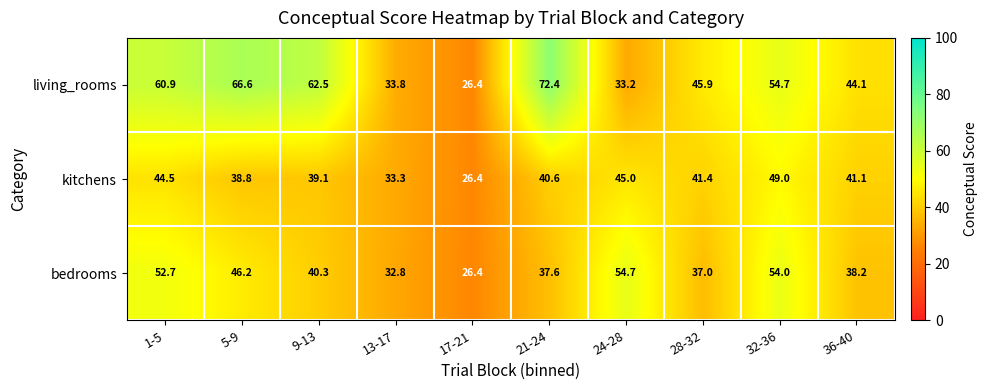

What is the lowest value of the kitchens series?

26.4